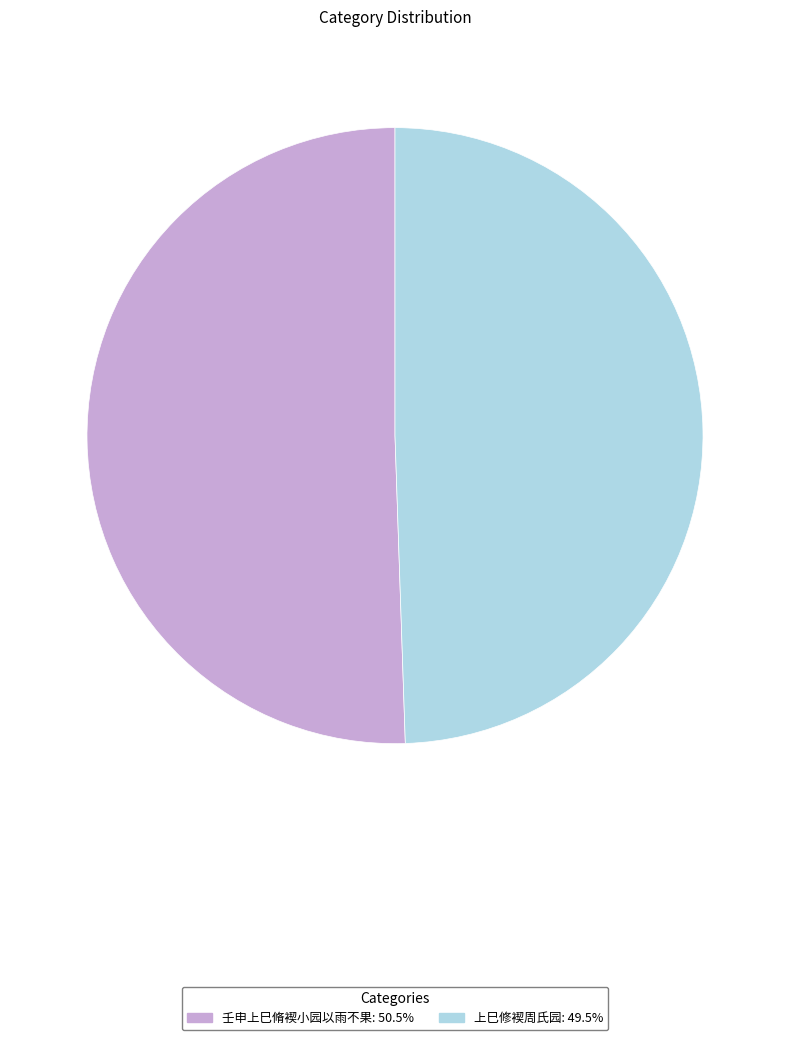

Combined, do 上巳修褉周氏园 and 壬申上巳脩褉小园以雨不果 account for over 50%?

Yes